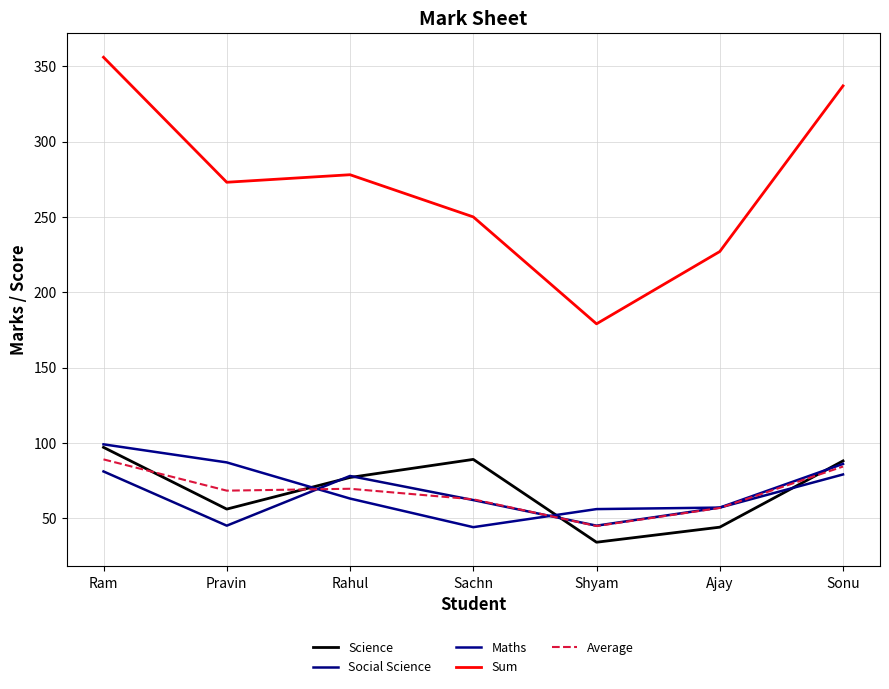

Where does the Average series first go above 68?

Ram